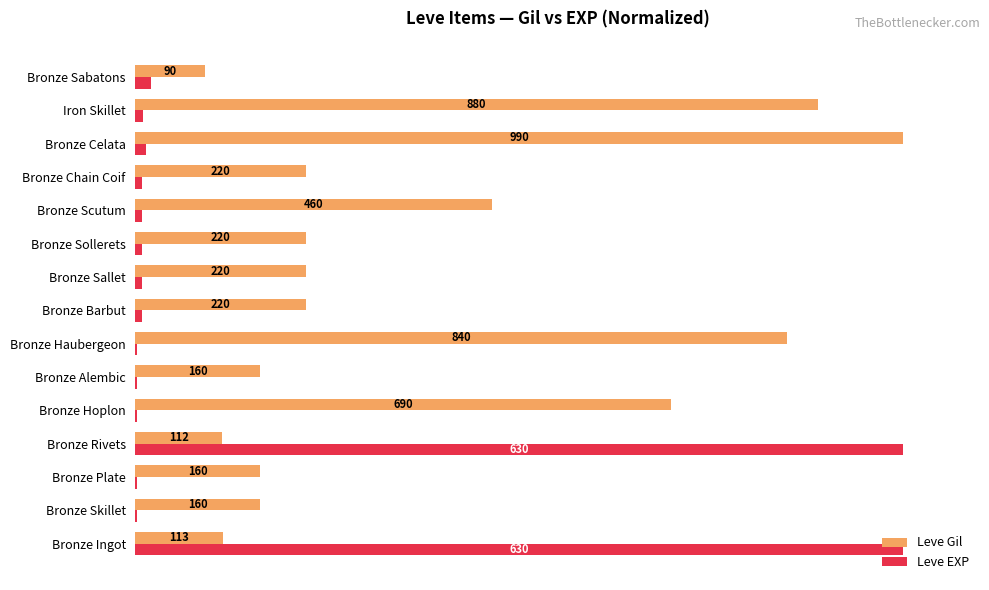

What are all the series names shown in the legend?

Leve Gil, Leve EXP